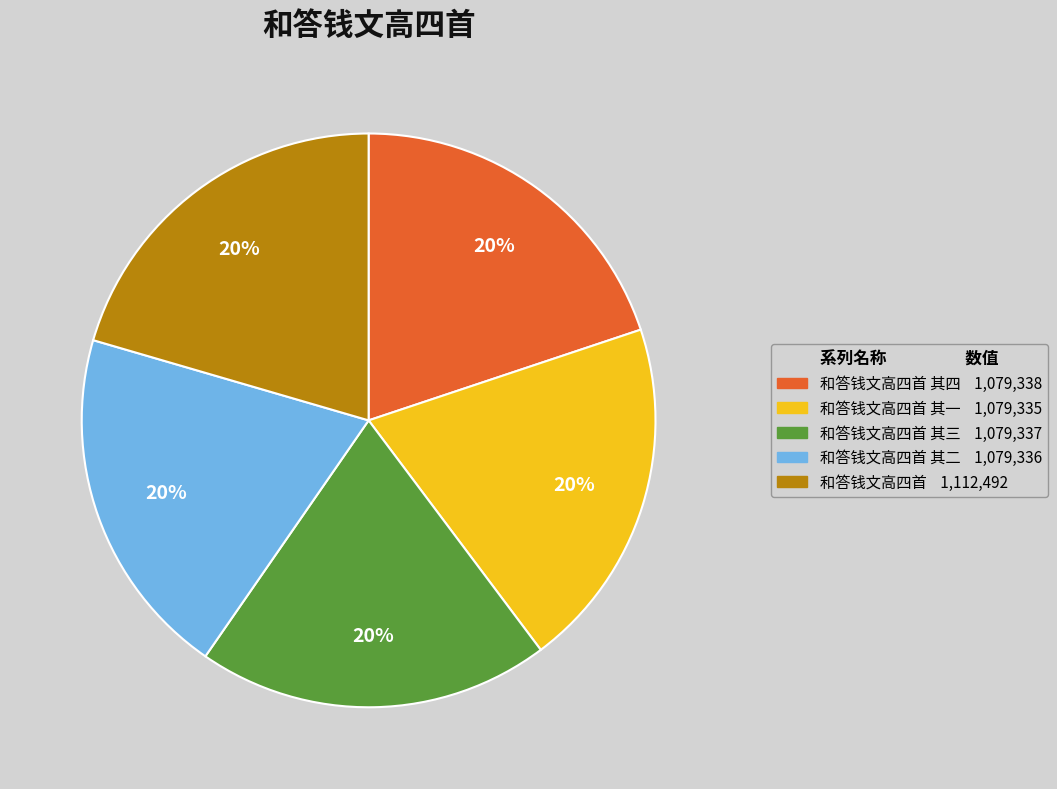

To the nearest percent, what is the average slice percentage?

20%